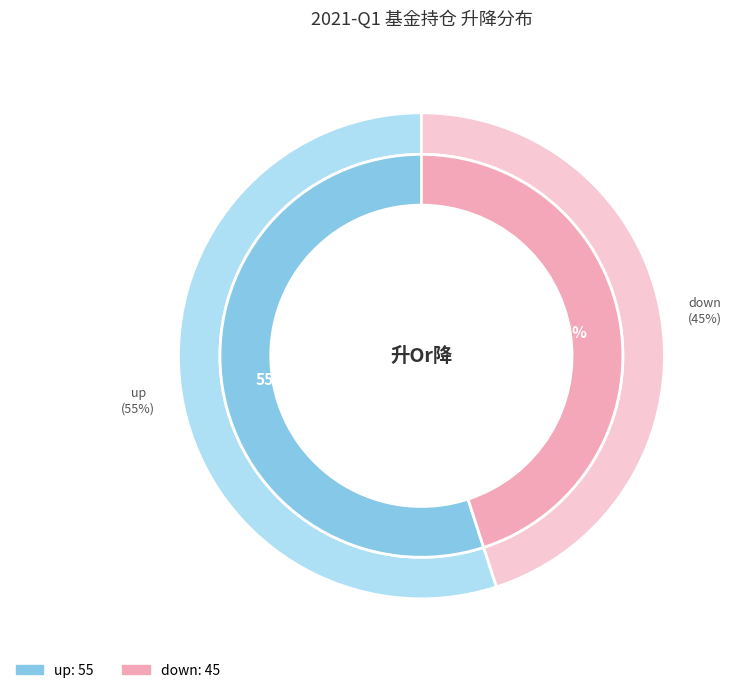

What percentage is the down slice, to the nearest percent?

45%